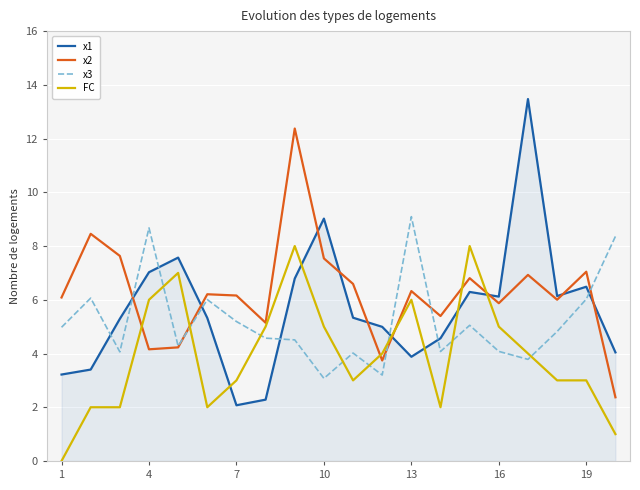

What is the greatest value displayed?

13.5